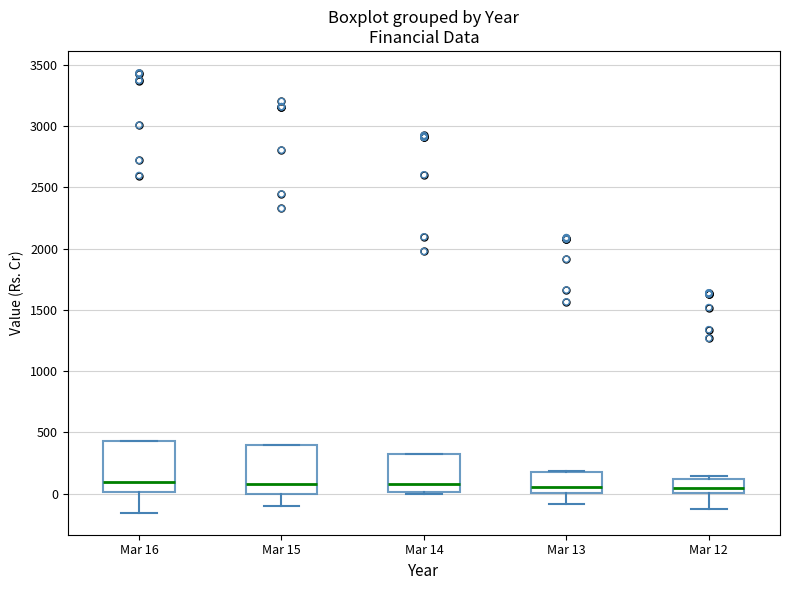

Where is the lower edge of the box for Mar 15 on the y-axis? The values are not printed on the chart, so give them approximately, as read against the axis.

0